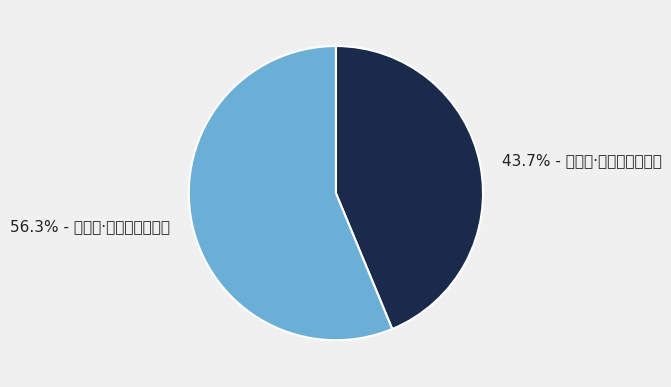

Which slice is the smallest?

过长安·茂陵玉盌苔痕土